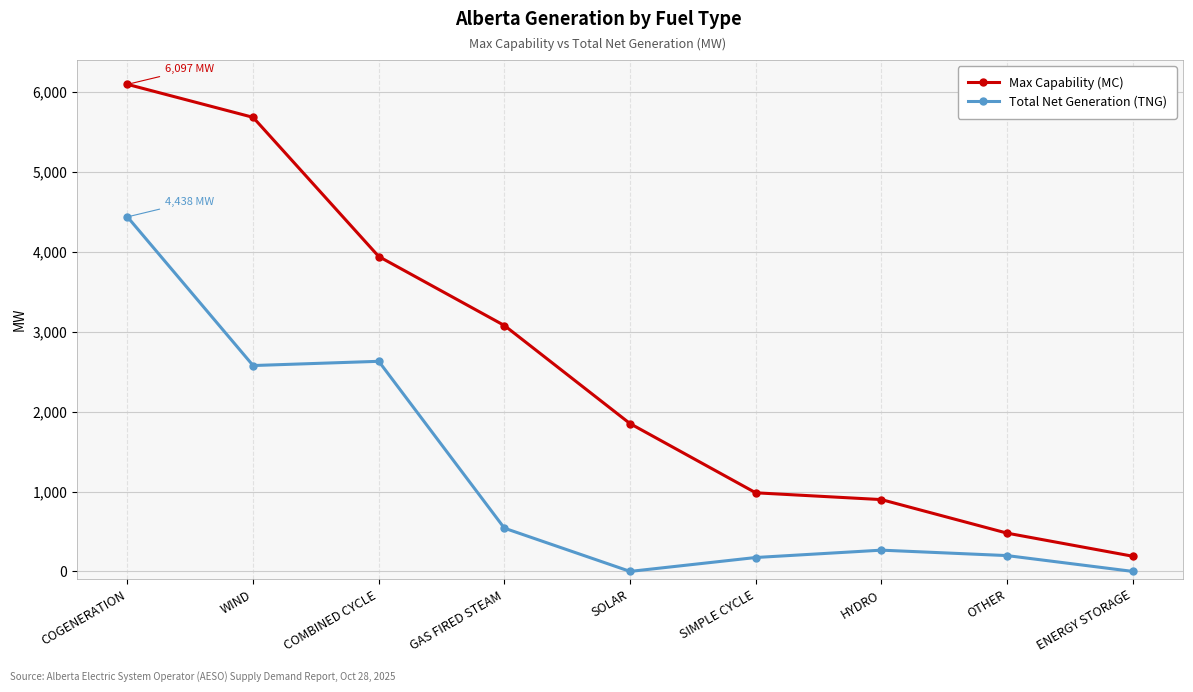

At which category is the sum across all series the highest?

COGENERATION